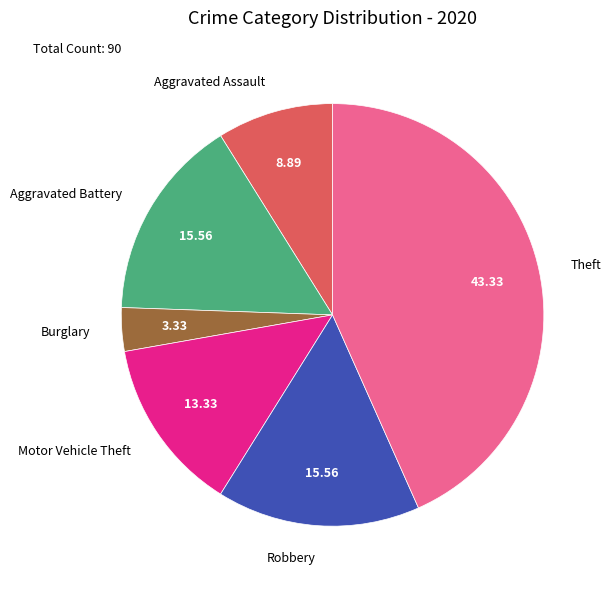

How many segments does this pie chart have?

6